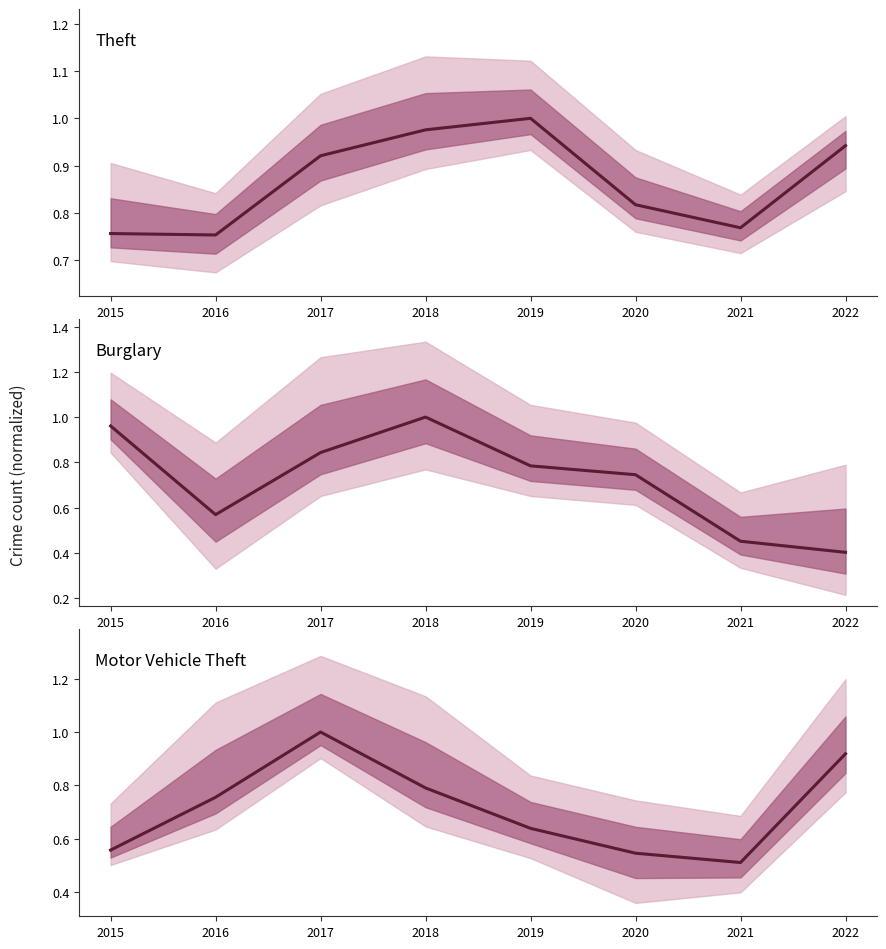

What is the difference between the maximum and minimum values in the Motor Vehicle Theft series?

0.5